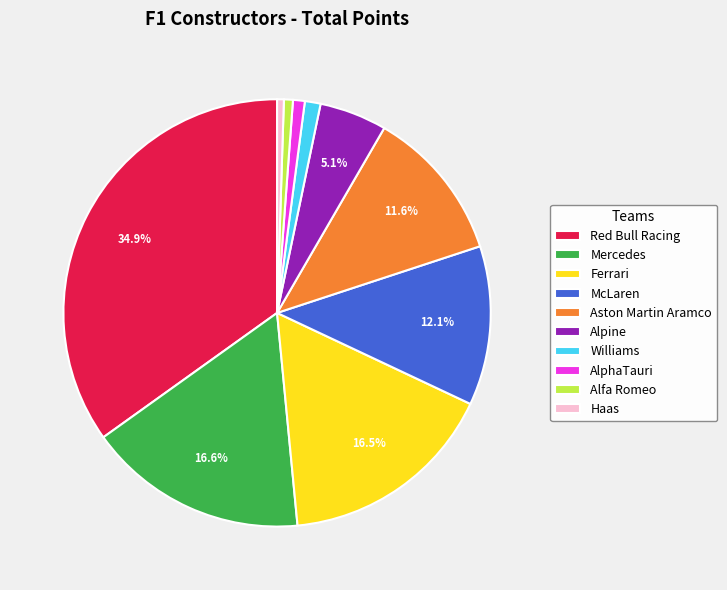

How many segments does this pie chart have?

10